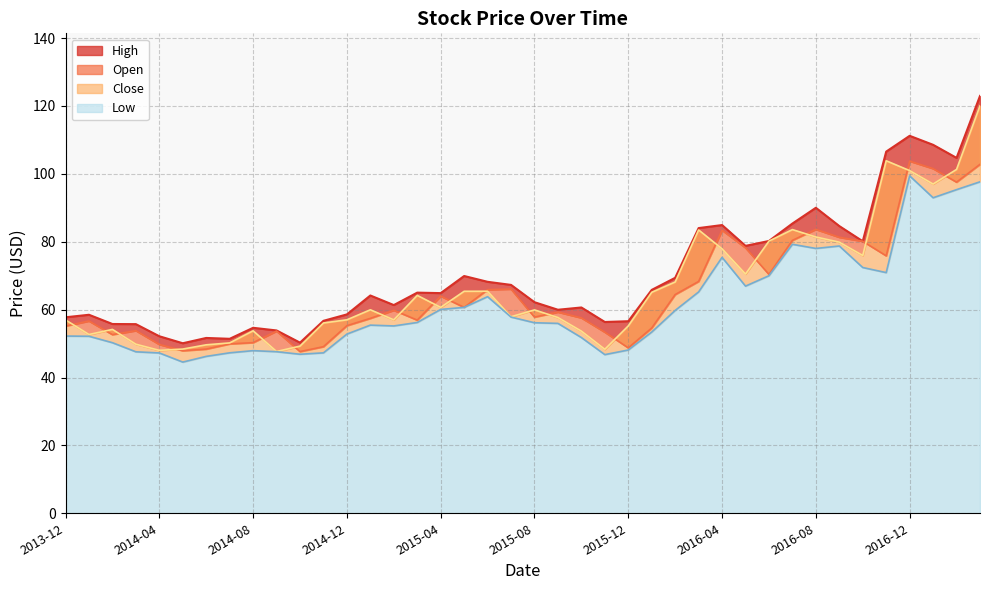

In Open, how many points are lower than both neighbors (excluding endpoints)?

10